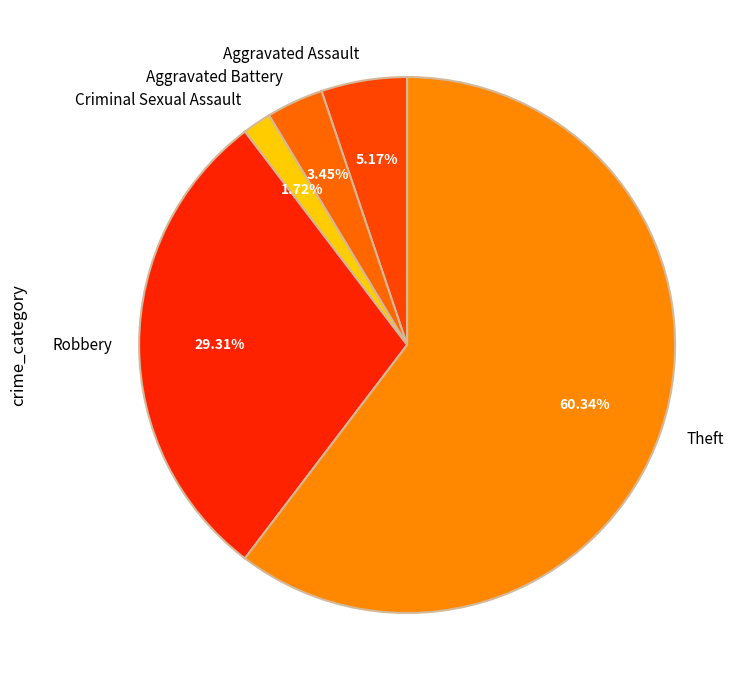

What is the total percentage of Robbery and Theft?

89.7%